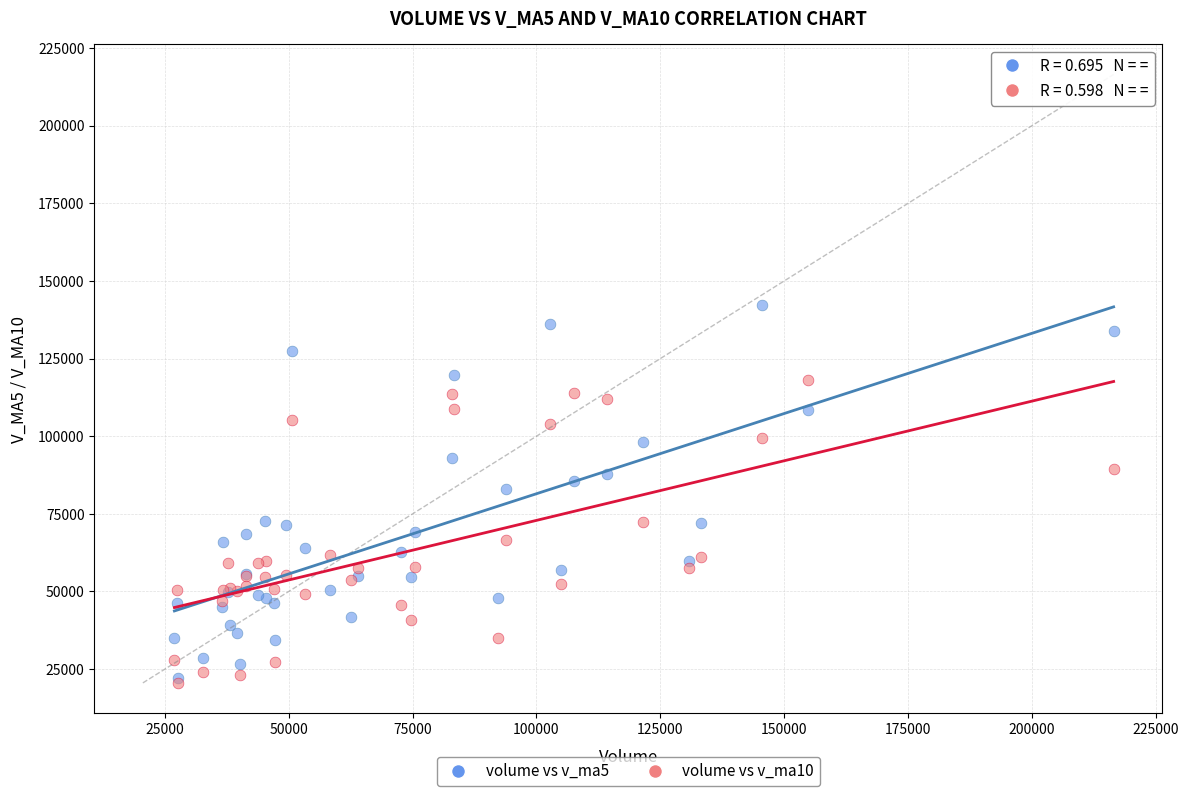

Which series has the largest Y range (max minus min)?

volume vs v_ma5